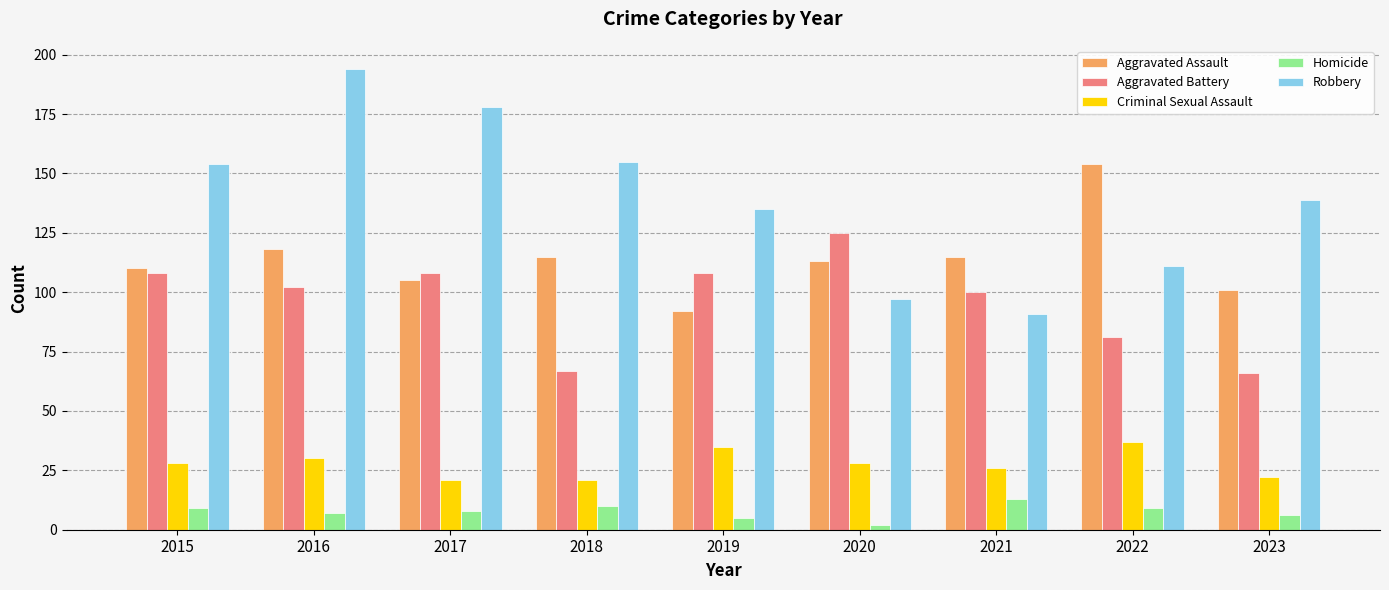

Does the chart contain stacked bars?

No